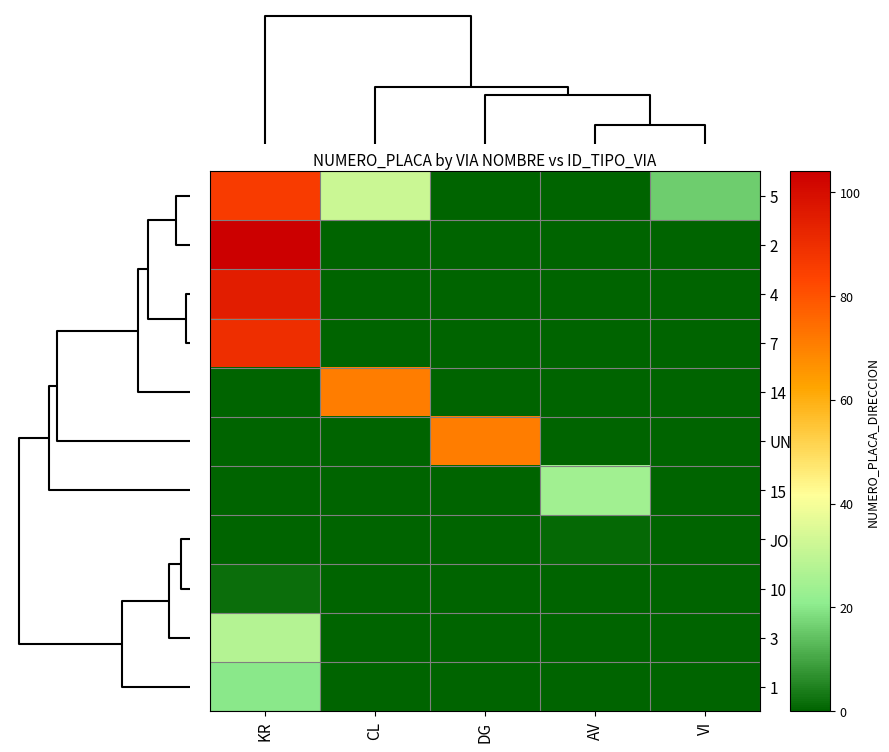

List the series in order of their peak value, lowest first.

JORDAN, 10, 1, 15, 3, 14, UNAD, 5, 7, 4, 2